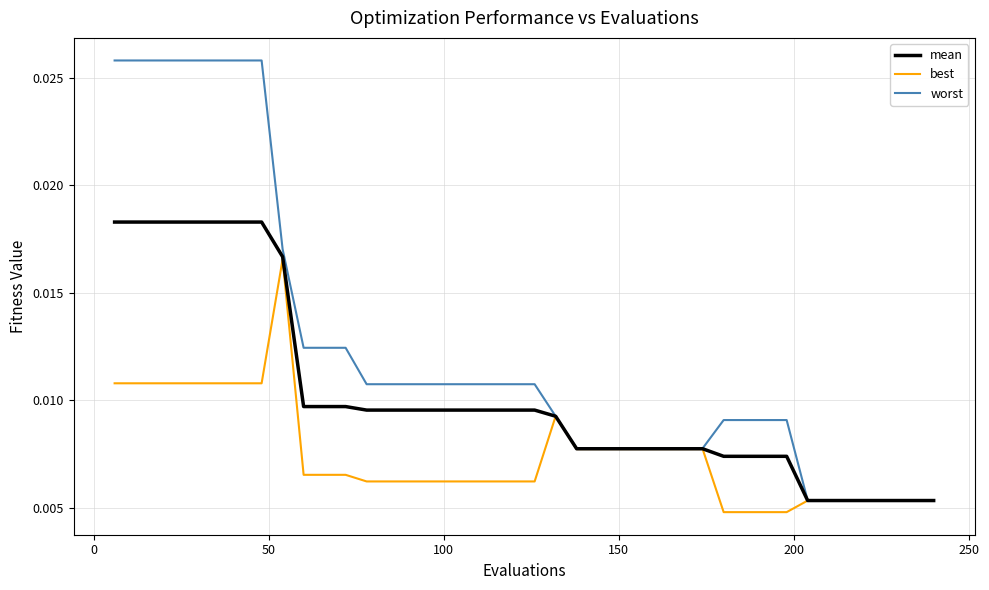

Rank the series by their average value, from lowest to highest.

best, mean, worst